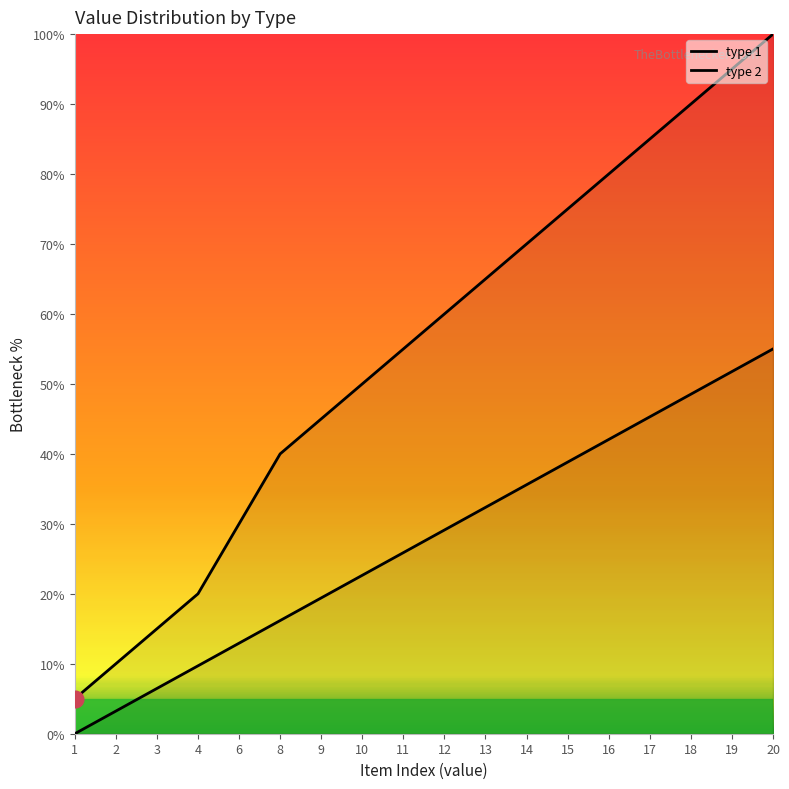

Reading right to left, list all the values displayed in this chart.

type 1: 20=100.0	19=95.0	18=90.0	17=85.0	16=80.0	15=75.0	14=70.0	13=65.0	12=60.0	11=55.0	10=50.0	9=45.0	8=40.0	6=30.0	4=20.0	3=15.0	2=10.0	1=5.0
type 2: 20=55.0	19=51.8	18=48.5	17=45.3	16=42.1	15=38.8	14=35.6	13=32.4	12=29.1	11=25.9	10=22.6	9=19.4	8=16.2	6=12.9	4=9.7	3=6.5	2=3.2	1=0.0